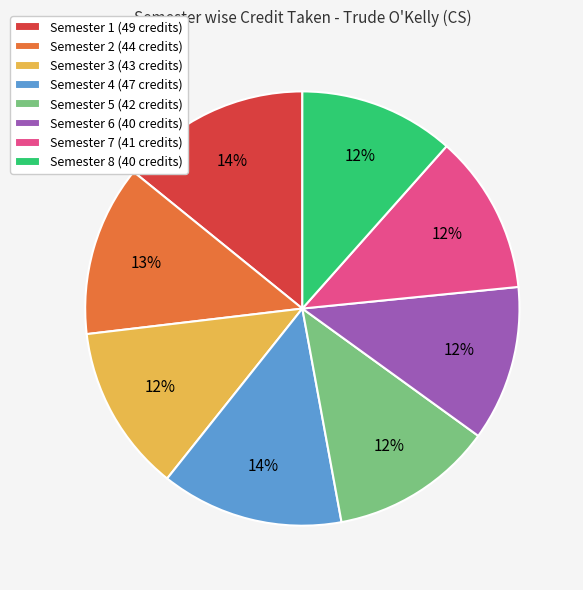

How many segments does this pie chart have?

8